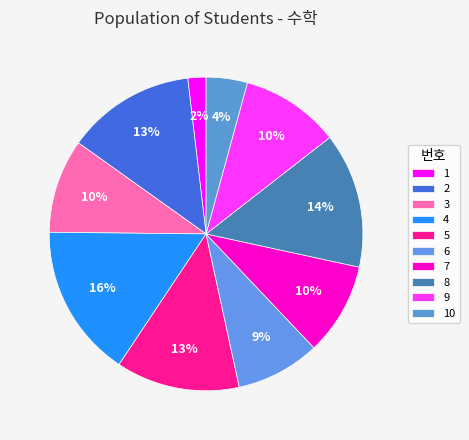

Count the number of slices in the pie.

10